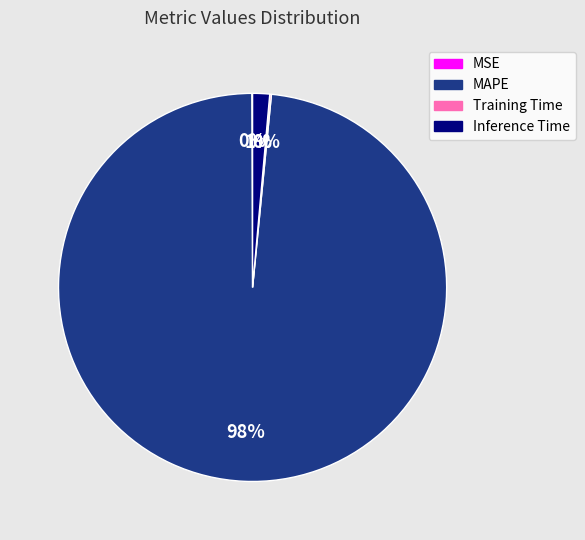

Does MAPE account for over 50% of the chart?

Yes